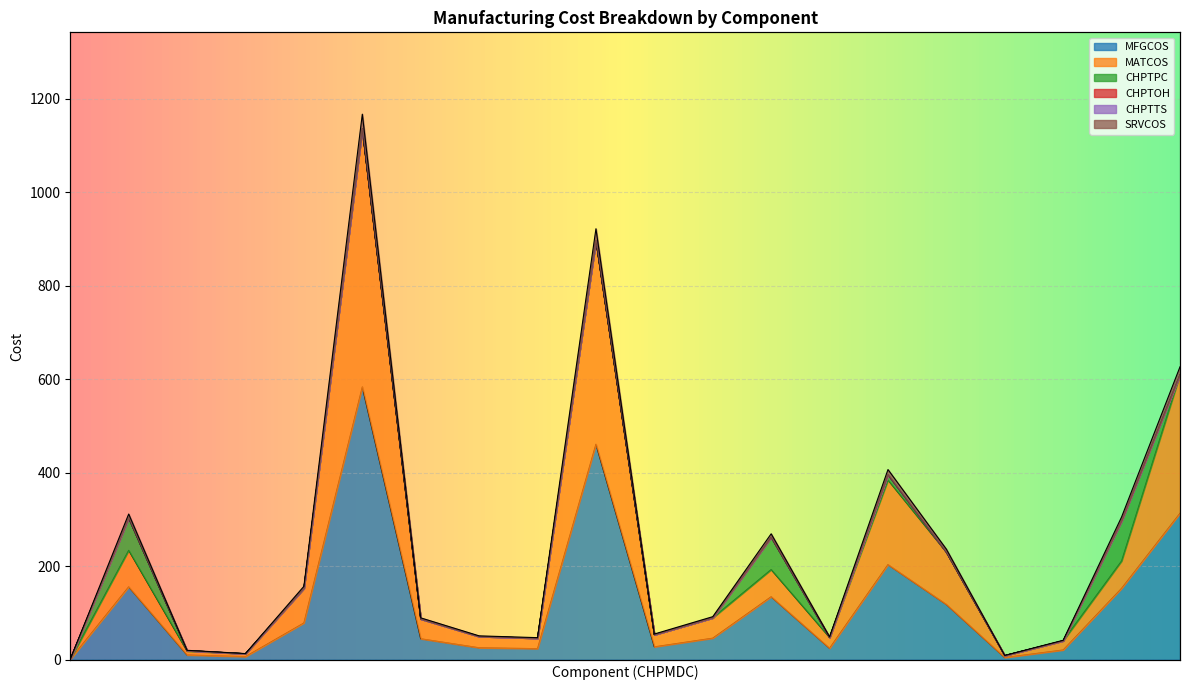

What is the difference between the MFGCOS values at E22J98302 and E2229A300?

178.6